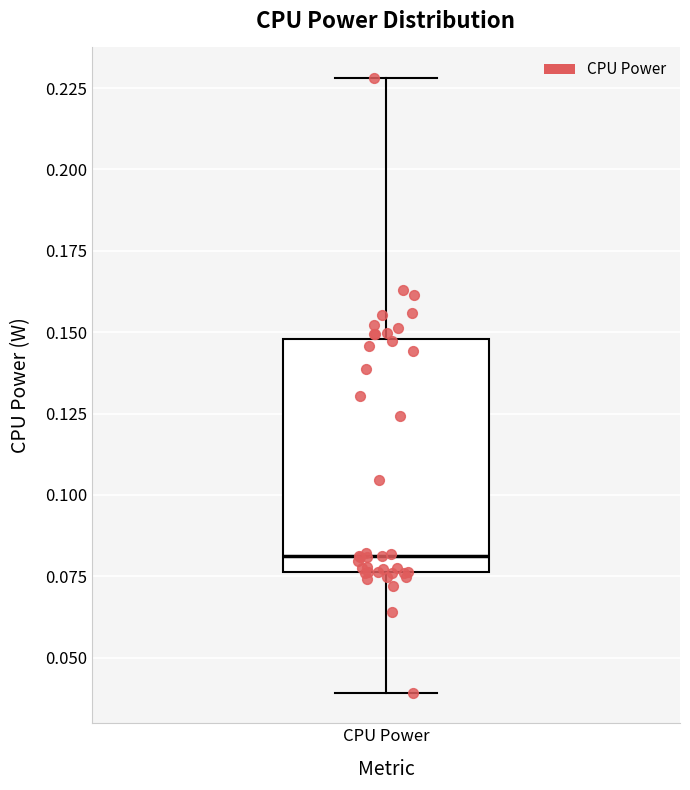

Read this box plot against the y-axis: the position of the median line, the range covered by the box, and the ends of both whiskers. The values are not printed on the chart, so give them approximately, as read against the axis.

median 0.080, box 0.075 to 0.150, whiskers 0.040 to 0.230